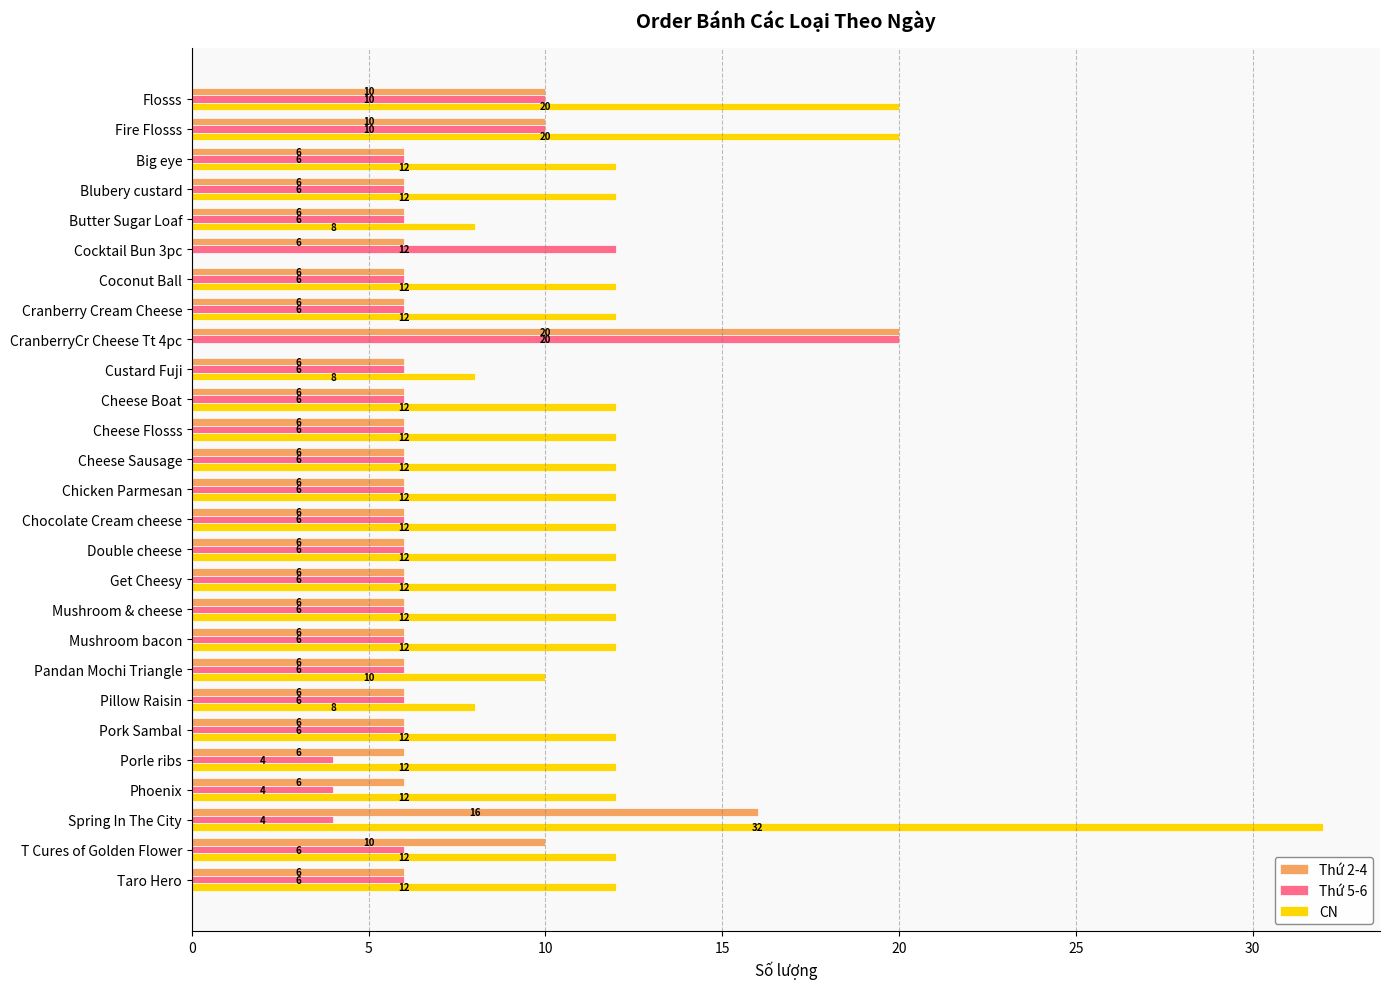

The value of Thứ 5-6 at Big eye is 4. True or false?

False